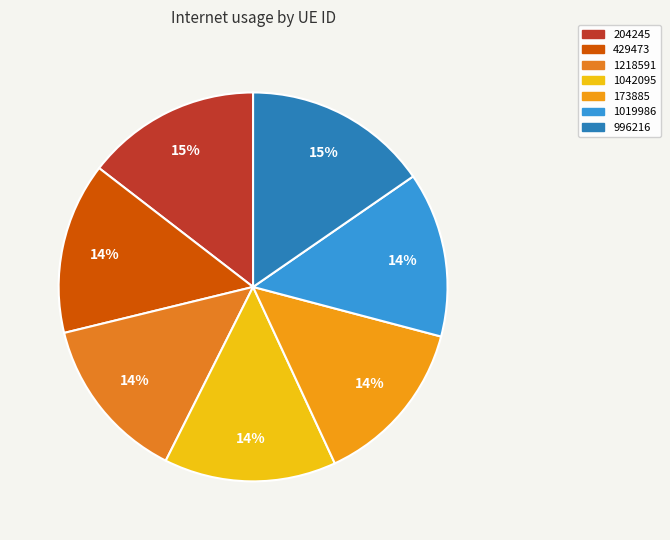

How many slices are in this pie chart?

7